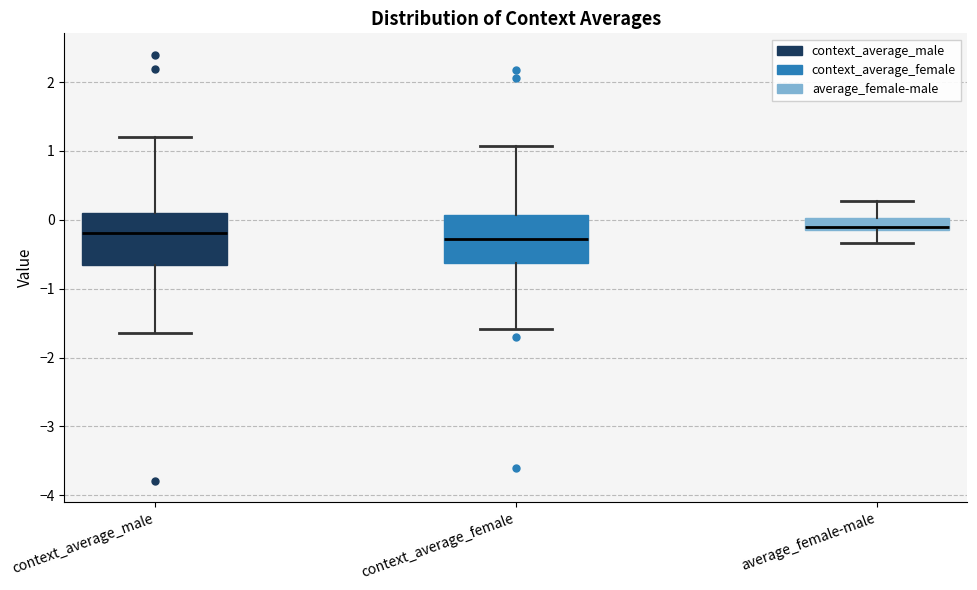

Where does the median line of the box for context_average_female sit on the y-axis? The values are not printed on the chart, so give them approximately, as read against the axis.

-0.3